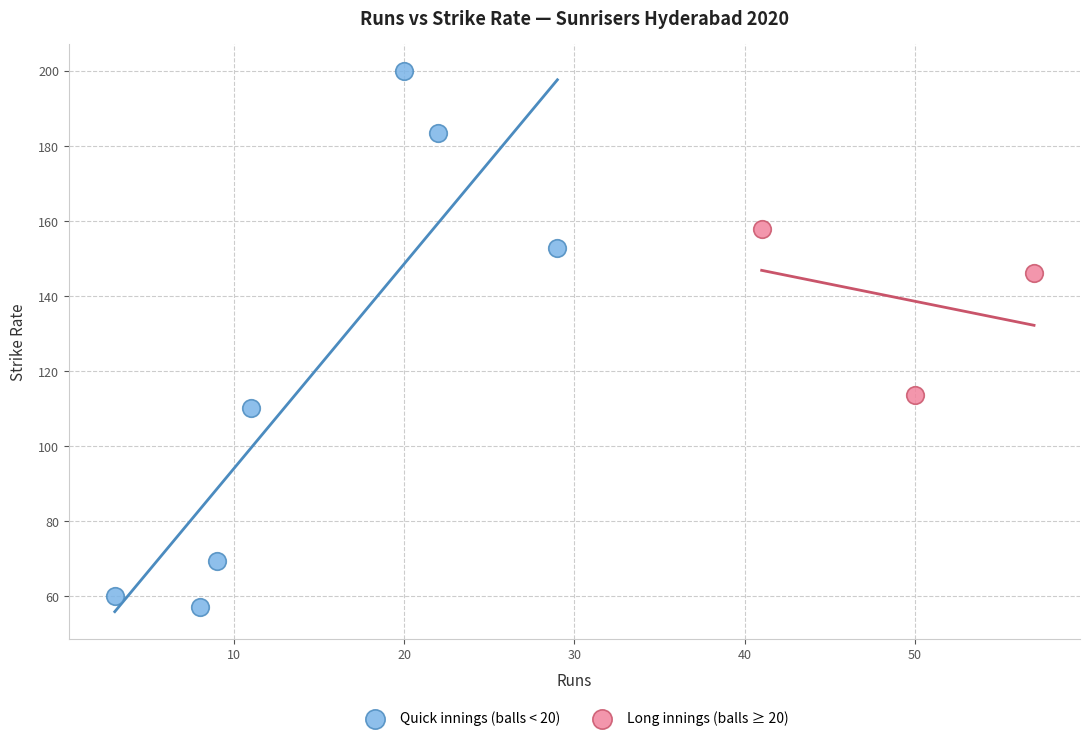

Which series has the widest spread of Y values?

Quick innings (balls < 20)